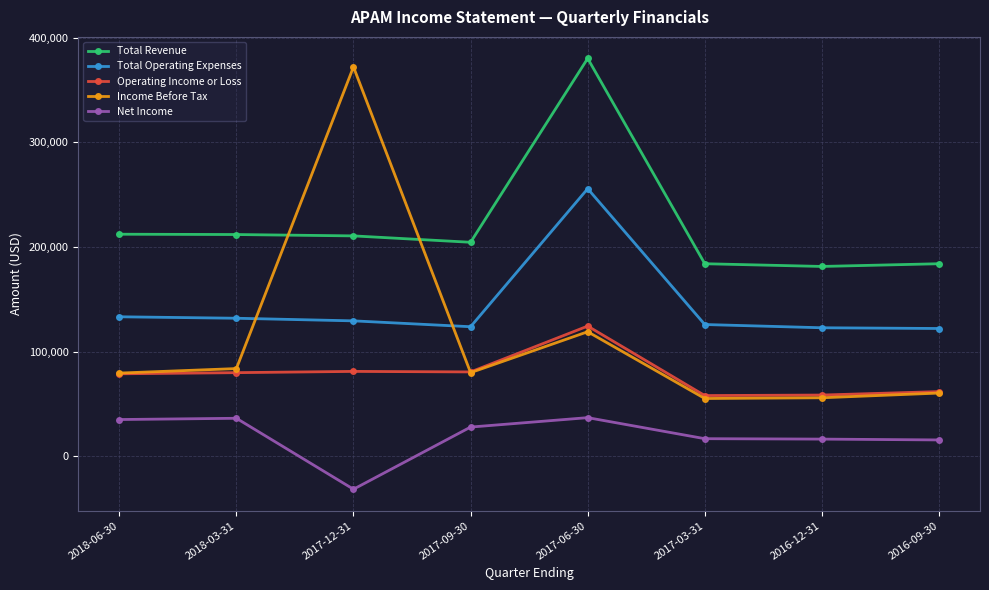

At 2018-03-31, list the series in order from smallest to largest.

Net Income, Operating Income or Loss, Income Before Tax, Total Operating Expenses, Total Revenue